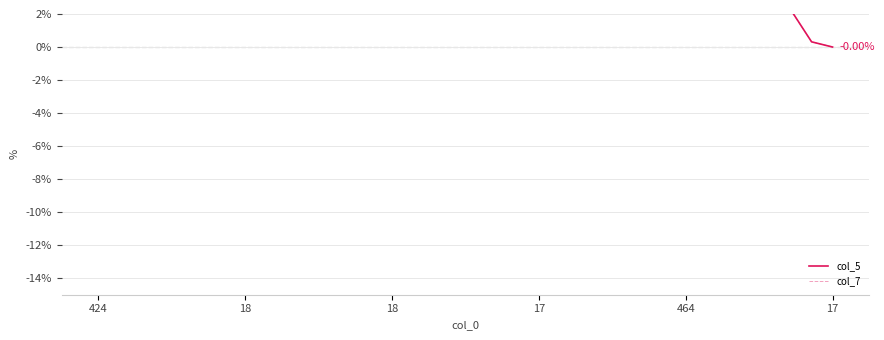

What is the difference between the maximum and minimum values in the col_7 series?

13.0